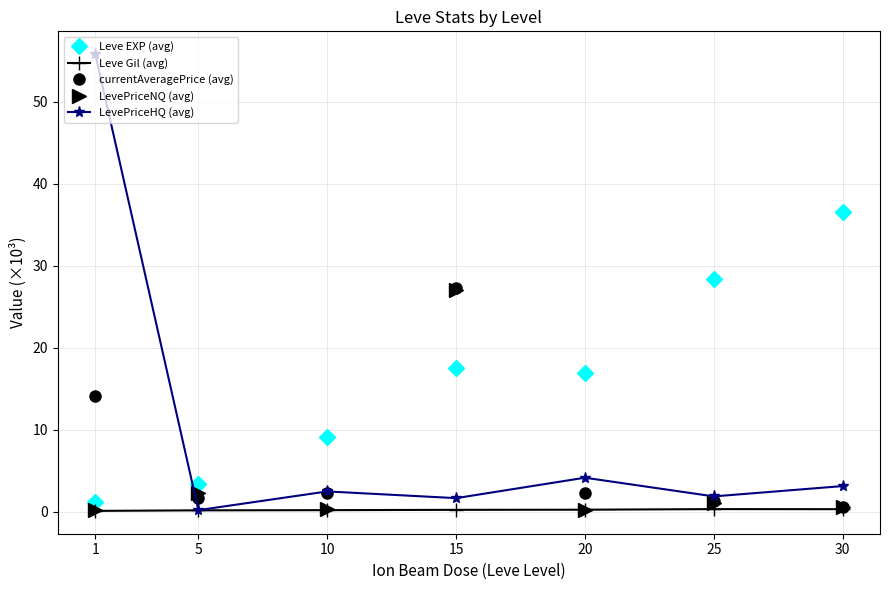

Rank the series by their average value, from highest to lowest.

Leve EXP (avg), LevePriceHQ (avg), currentAveragePrice (avg), LevePriceNQ (avg), Leve Gil (avg)